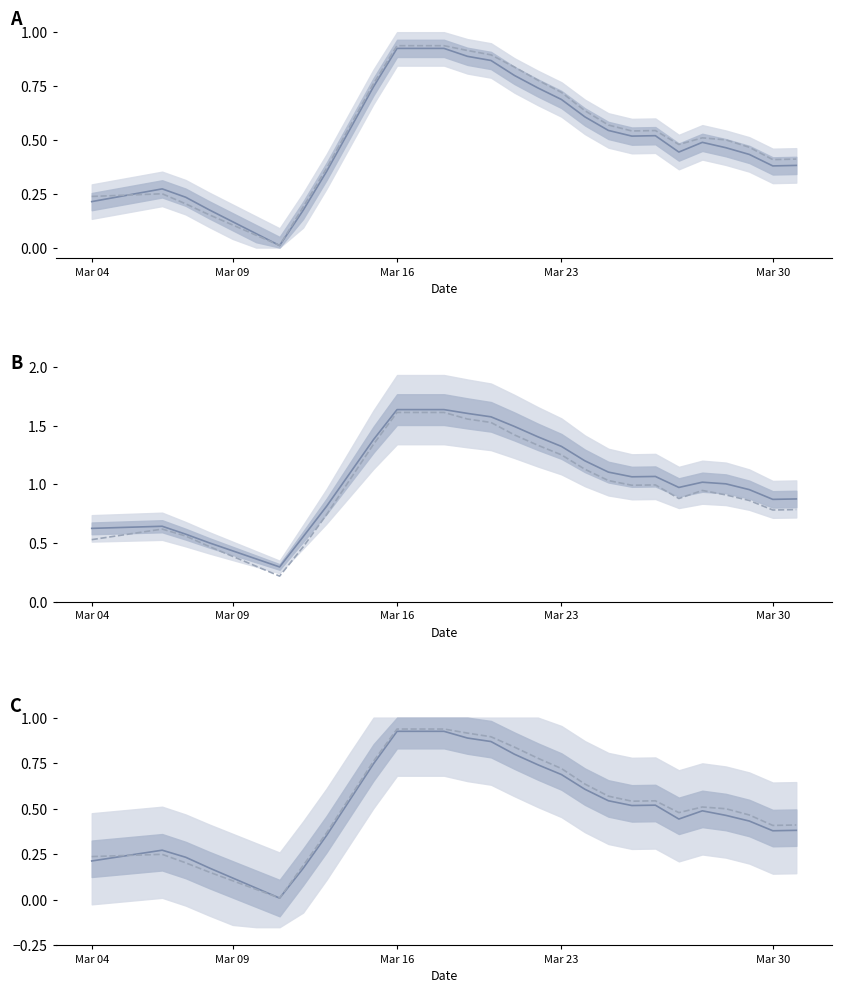

The value of TOTAL (norm) at Mar 23 is 1.2. True or false?

False